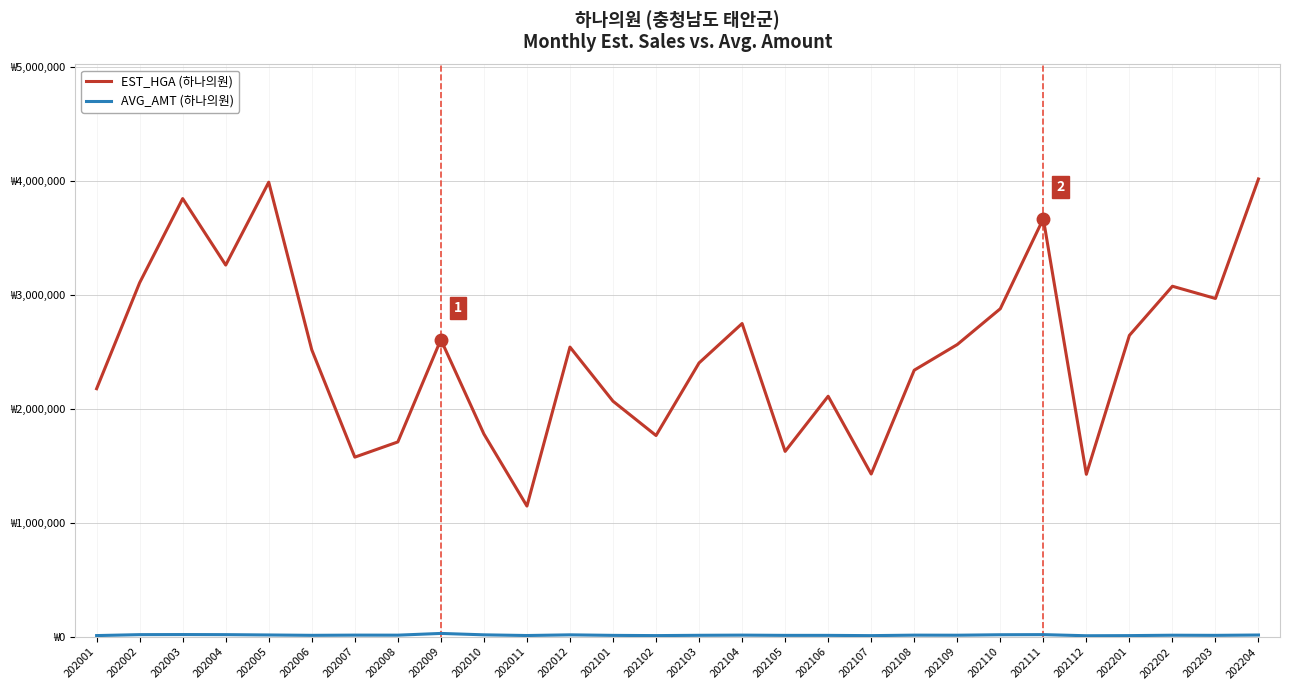

Is this an area chart (filled region under the line)?

No